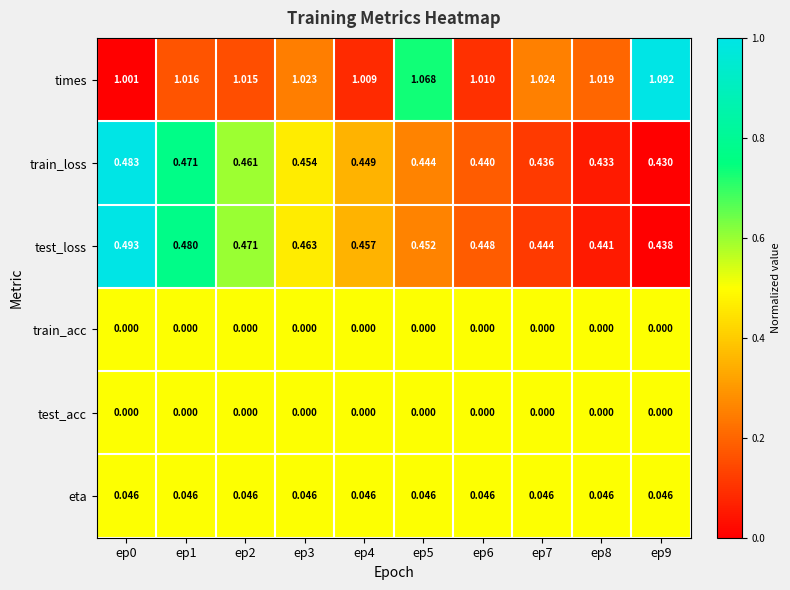

Which series has the widest spread of values?

times